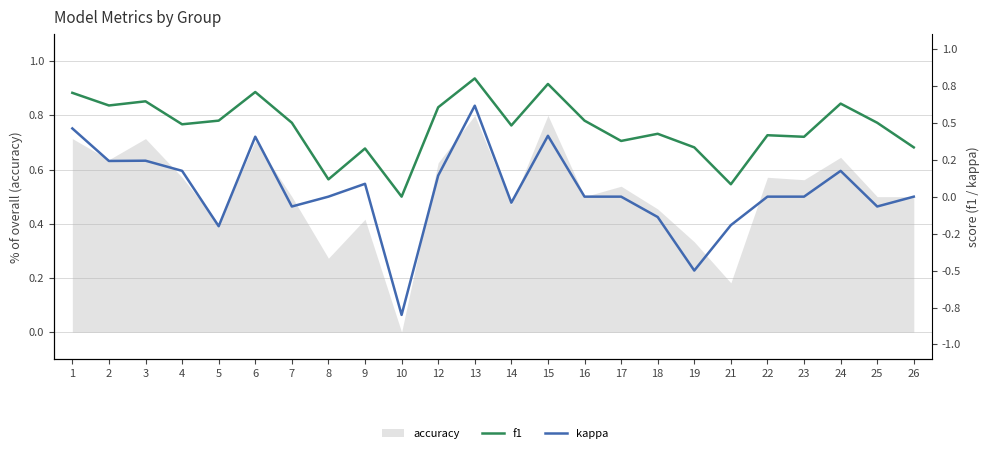

Which category has the highest value in the f1 series?

13